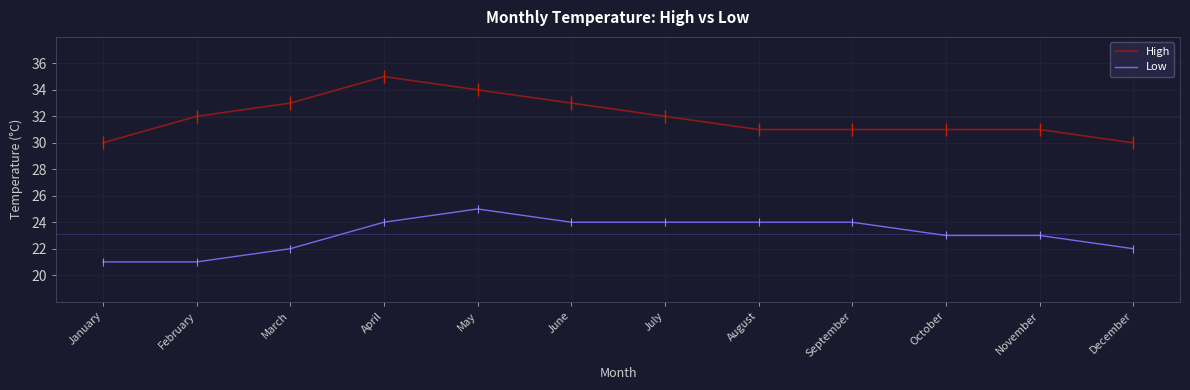

True or false: High and Low intersect in this chart.

False